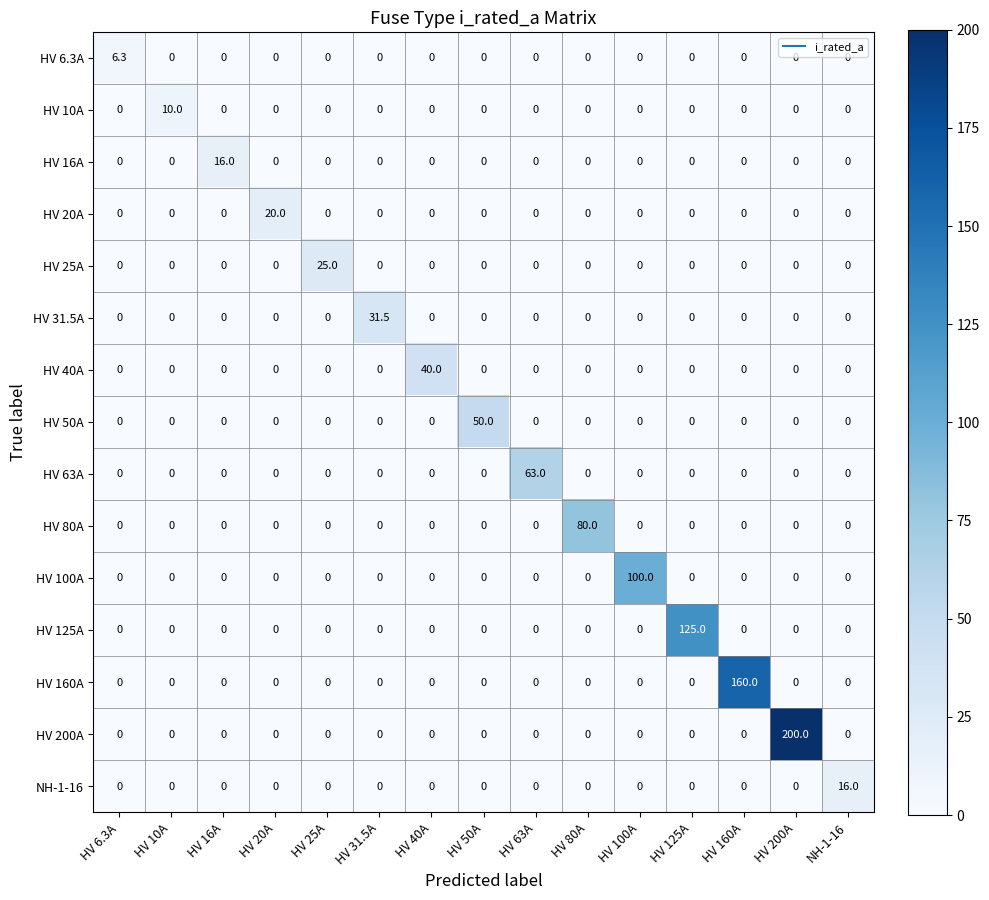

Which category has the highest value in the HV 6.3A series?

HV 6.3A